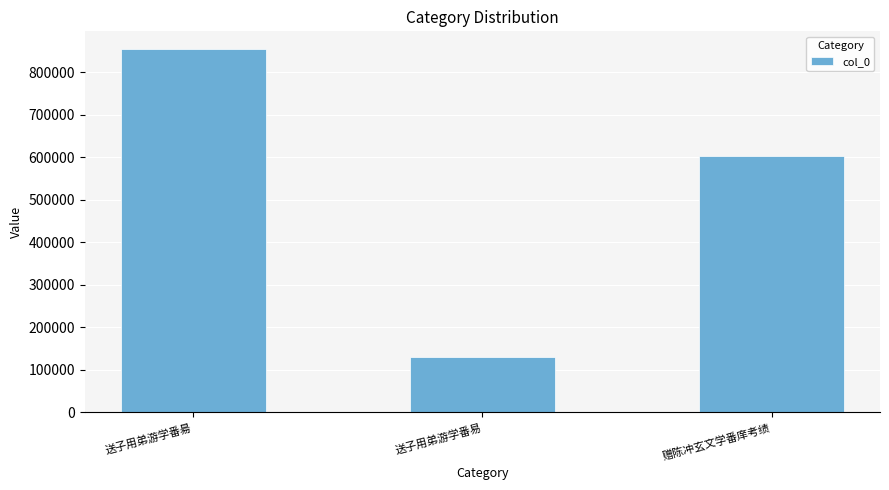

The chart shows a value of 385305 at 送子用弟游学番昜. True or false?

False